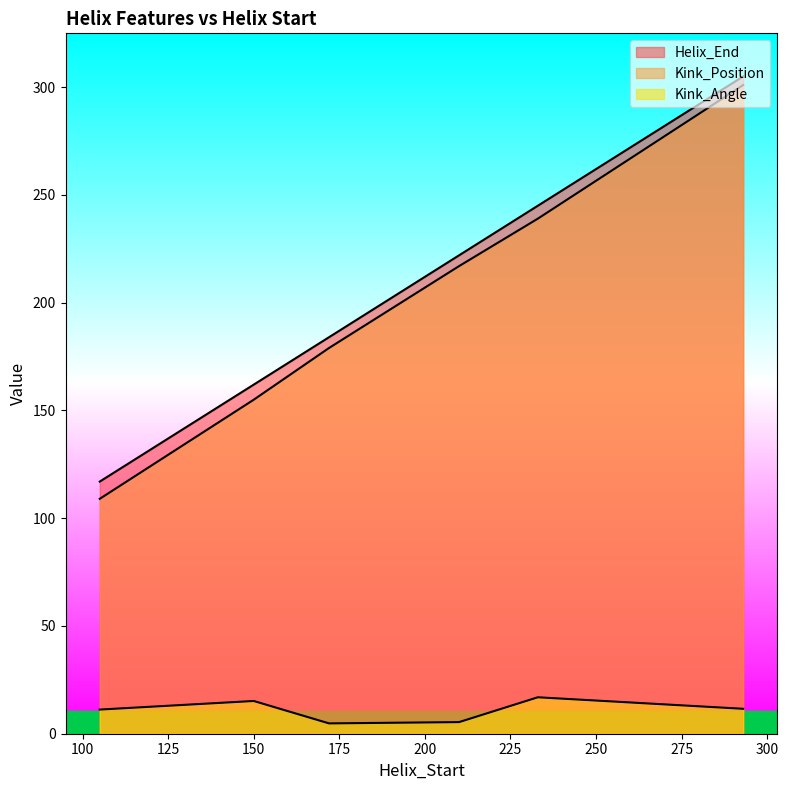

What is the difference between the Kink_Angle values at 293 and 172?

6.8